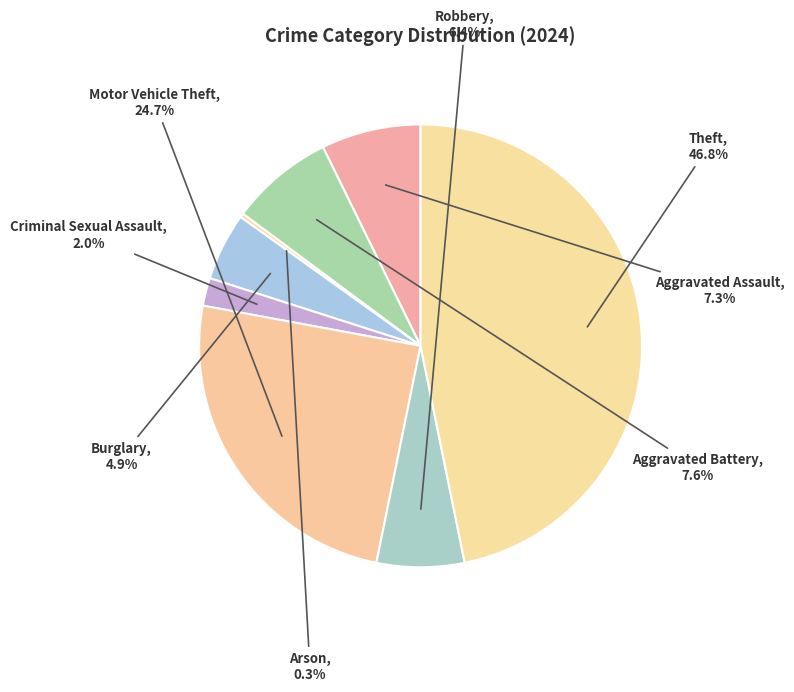

How many slices are in this pie chart?

8